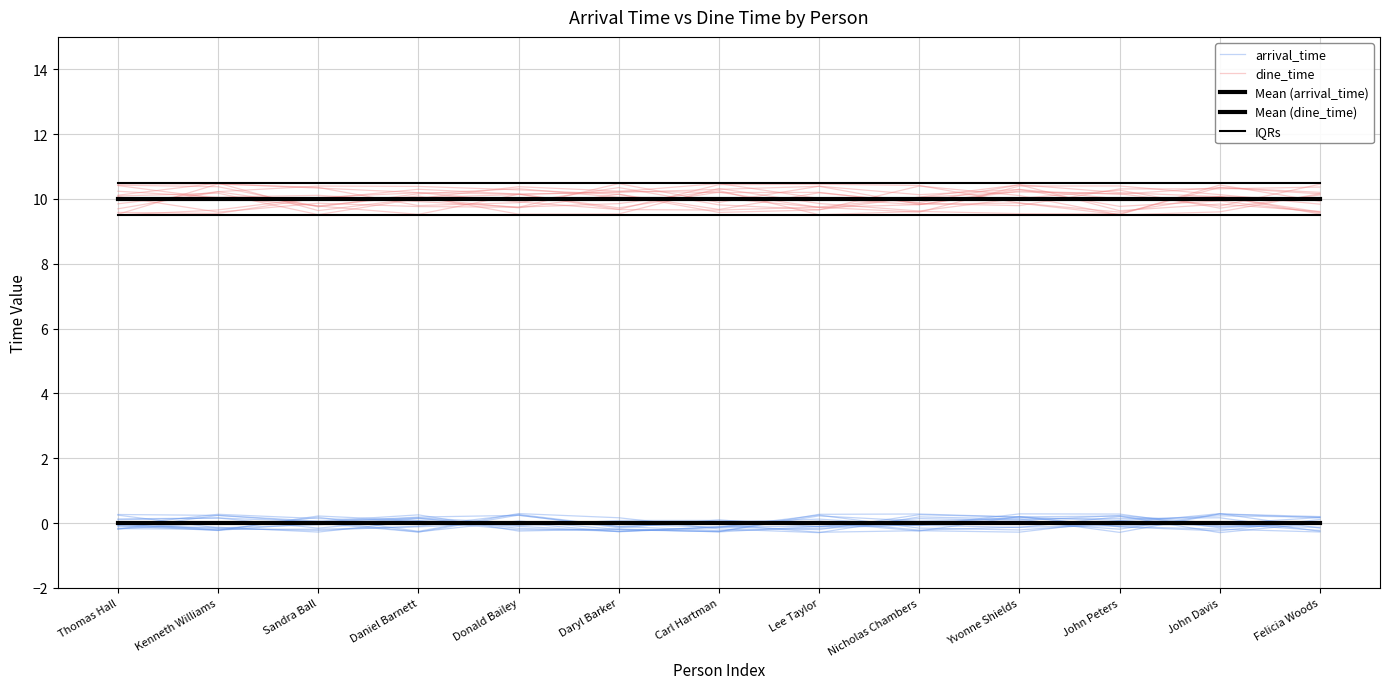

Between which two adjacent categories do Mean (arrival_time) and arrival_time first intersect?

Thomas Hall and Kenneth Williams